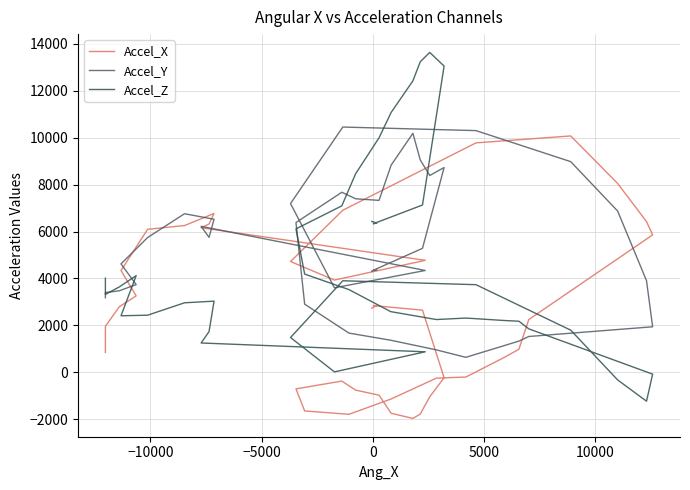

Does the chart have visible grid lines?

Yes